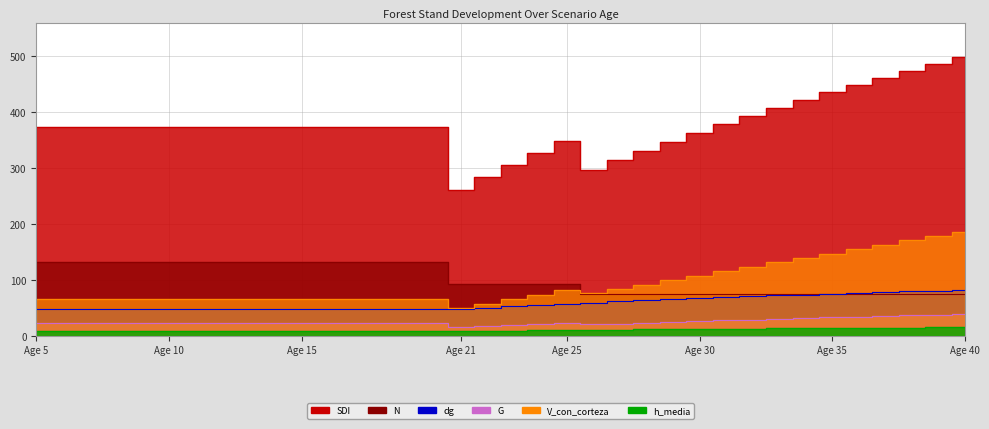

True or false: G and N cross at least once.

False